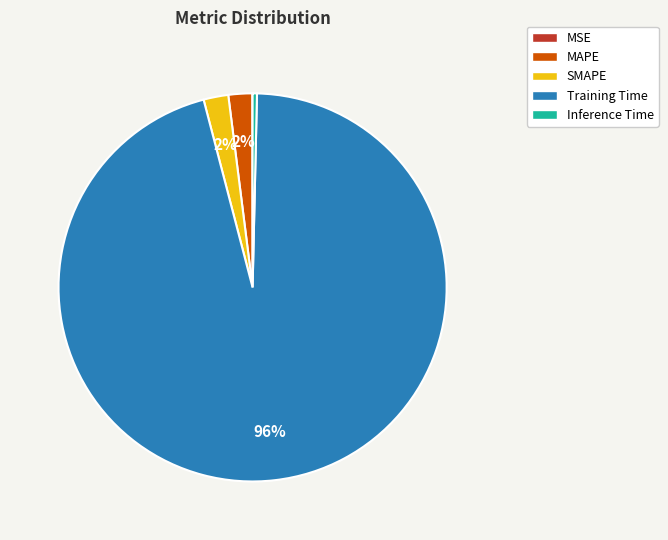

To the nearest percent, what percentage of the pie is SMAPE?

2%